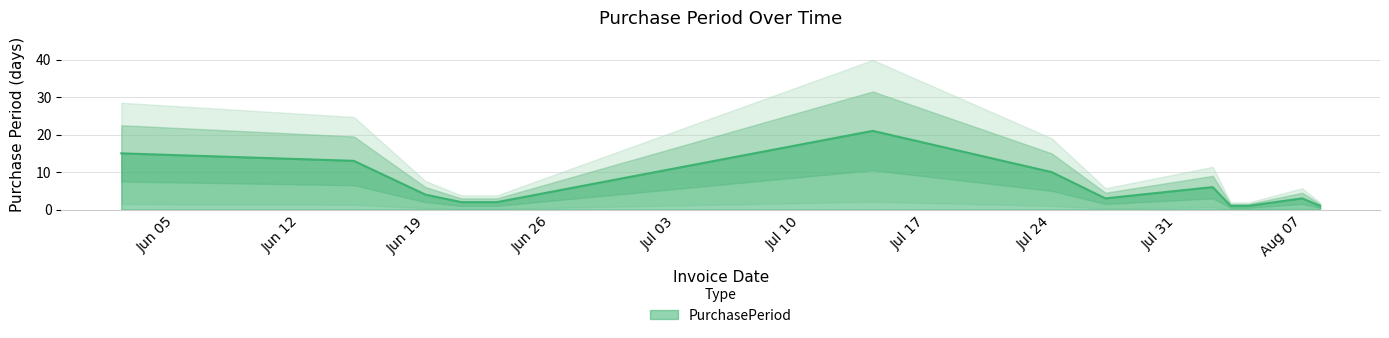

How many points are higher than both their immediate neighbors (excluding endpoints)?

3